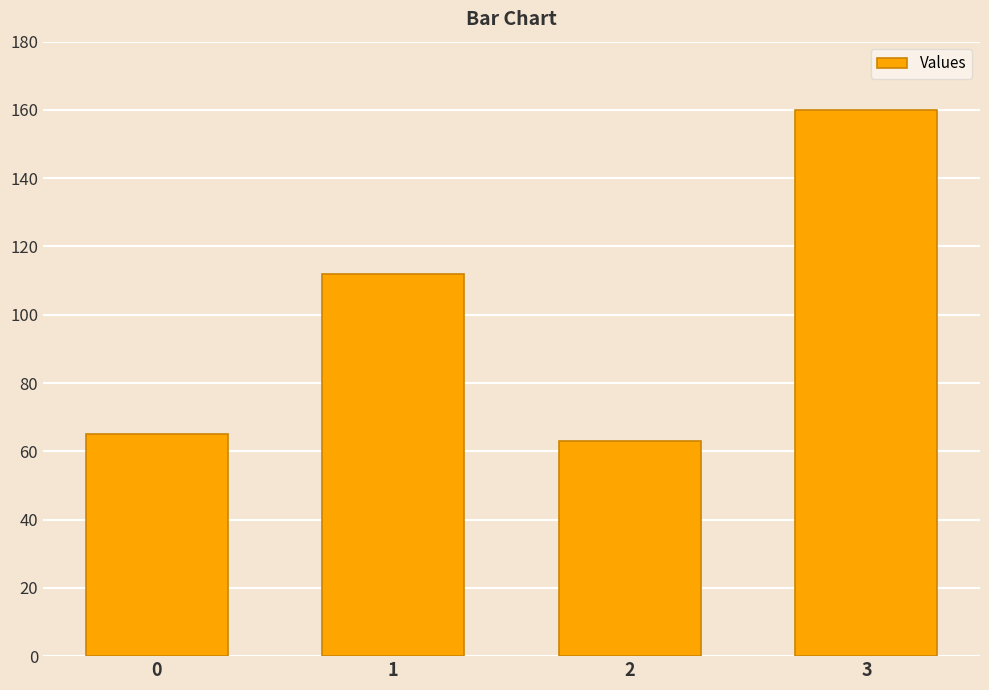

What is the change in value from 0 to 1?

+47